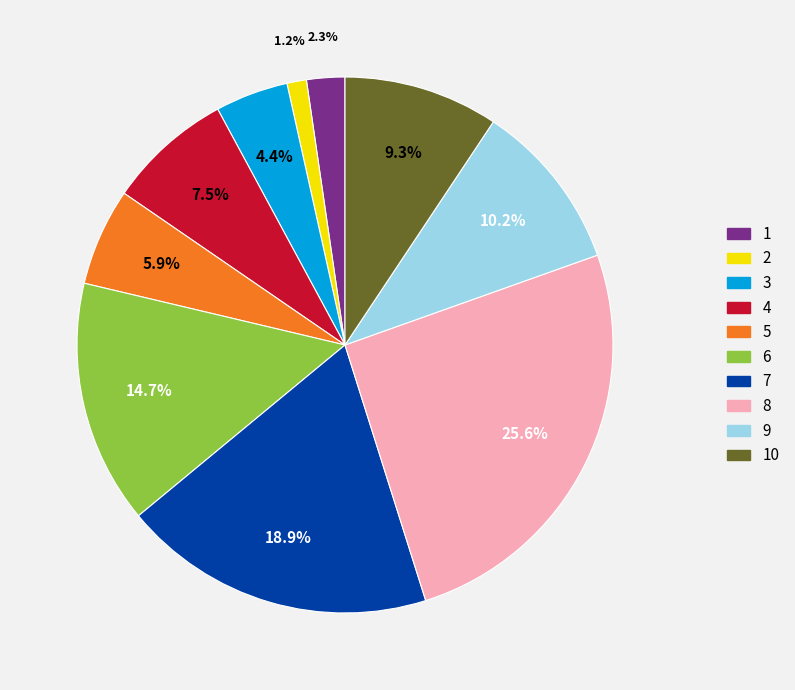

Count the number of slices in the pie.

10